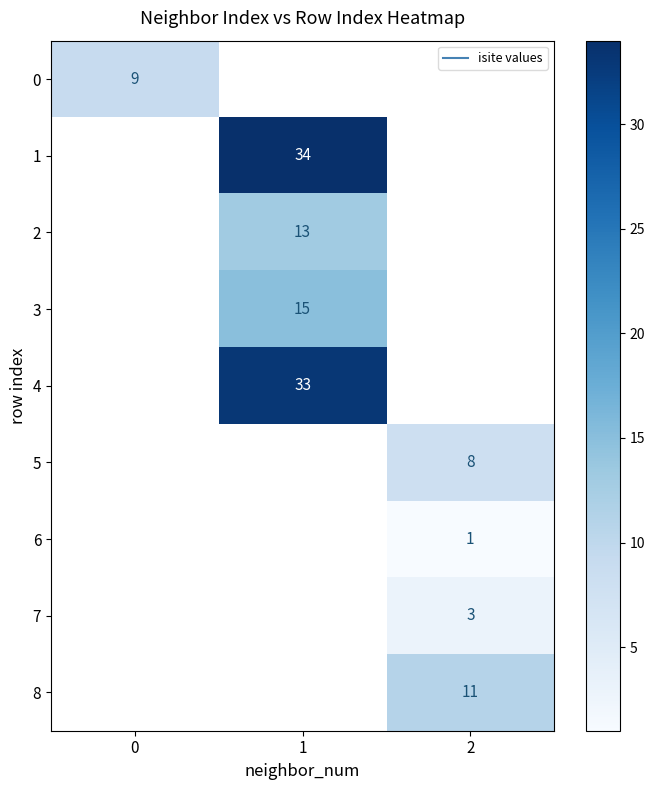

How many categories are shown in the chart?

3